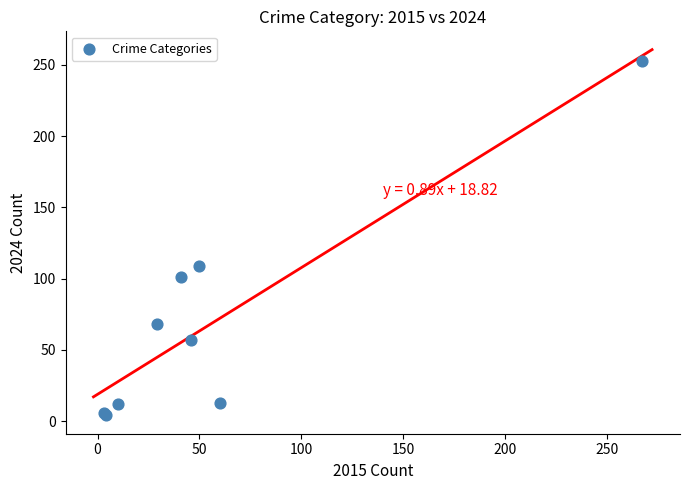

What Y value in the scatter plot is closest to 128?

109